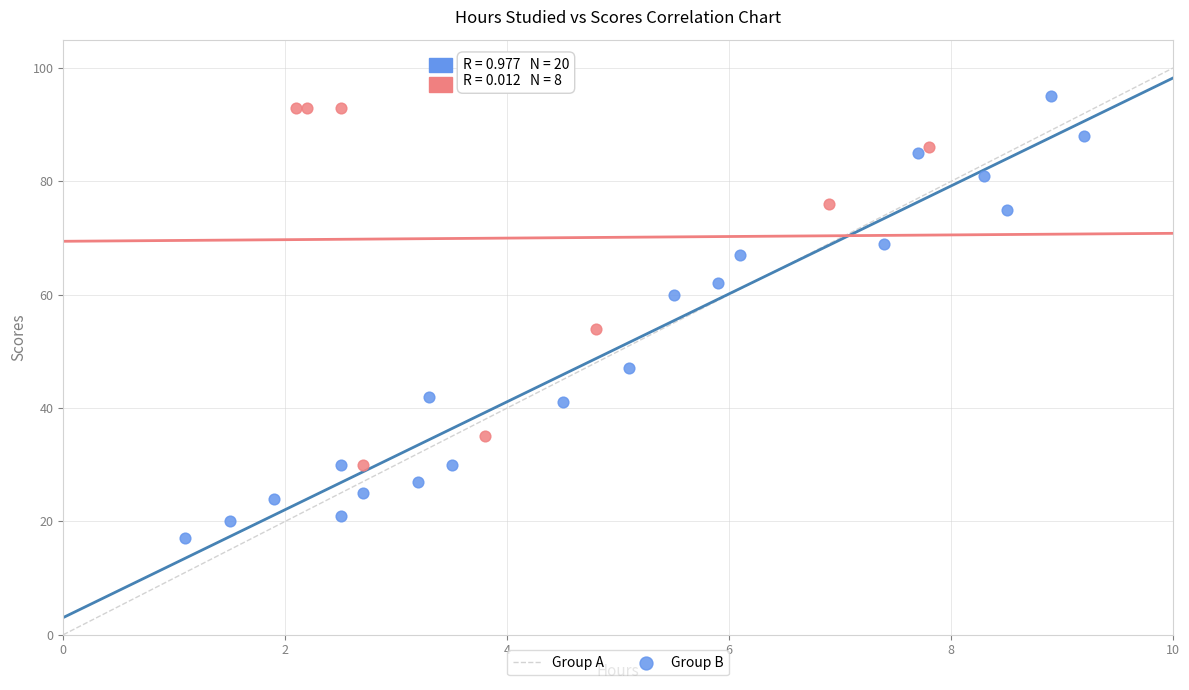

Which series has the largest Y range (max minus min)?

Group A